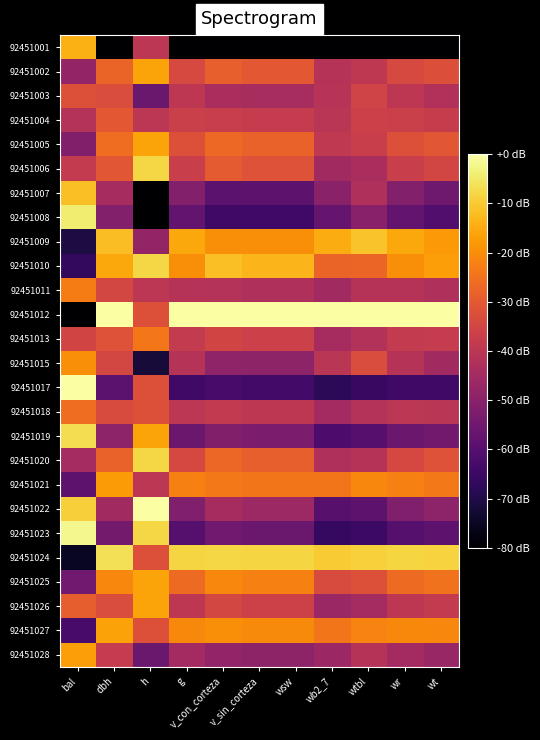

Reading right to left, transcribe all the data shown in this chart.

92451001: wt=-80.0	wr=-80.0	wtbl=-80.0	wb2_7=-80.0	wsw=-80.0	v_sin_corteza=-80.0	v_con_corteza=-80.0	g=-80.0	h=-40.0	dbh=-80.0	bal=-14.2
92451002: wt=-32.5	wr=-33.9	wtbl=-39.1	wb2_7=-41.0	wsw=-30.1	v_sin_corteza=-30.1	v_con_corteza=-28.7	g=-33.9	h=-16.0	dbh=-27.8	bal=-47.9
92451003: wt=-42.1	wr=-39.4	wtbl=-35.3	wb2_7=-40.8	wsw=-44.1	v_sin_corteza=-44.1	v_con_corteza=-43.6	g=-39.4	h=-56.0	dbh=-32.9	bal=-32.0
92451004: wt=-37.7	wr=-36.6	wtbl=-36.3	wb2_7=-40.2	wsw=-38.0	v_sin_corteza=-38.0	v_con_corteza=-37.2	g=-36.6	h=-40.0	dbh=-30.2	bal=-41.4
92451005: wt=-30.4	wr=-31.9	wtbl=-37.1	wb2_7=-38.9	wsw=-28.0	v_sin_corteza=-28.0	v_con_corteza=-26.6	g=-31.9	h=-16.0	dbh=-25.9	bal=-51.3
92451006: wt=-34.8	wr=-37.0	wtbl=-43.7	wb2_7=-45.2	wsw=-31.7	v_sin_corteza=-31.7	v_con_corteza=-30.0	g=-37.0	h=-8.0	dbh=-30.6	bal=-38.2
92451007: wt=-55.0	wr=-51.0	wtbl=-42.5	wb2_7=-49.8	wsw=-58.7	v_sin_corteza=-58.7	v_con_corteza=-58.8	g=-51.0	h=-80.0	dbh=-44.3	bal=-11.6
92451008: wt=-60.9	wr=-57.3	wtbl=-50.0	wb2_7=-56.6	wsw=-64.0	v_sin_corteza=-64.0	v_con_corteza=-64.1	g=-57.3	h=-80.0	dbh=-51.0	bal=-4.3
92451009: wt=-17.8	wr=-15.5	wtbl=-11.2	wb2_7=-14.8	wsw=-19.9	v_sin_corteza=-19.9	v_con_corteza=-19.7	g=-15.5	h=-48.0	dbh=-12.0	bal=-70.7
92451010: wt=-16.9	wr=-19.8	wtbl=-27.3	wb2_7=-27.6	wsw=-13.2	v_sin_corteza=-13.2	v_con_corteza=-11.9	g=-19.8	h=-8.0	dbh=-15.5	bal=-66.6
92451011: wt=-42.2	wr=-41.2	wtbl=-41.0	wb2_7=-45.0	wsw=-42.4	v_sin_corteza=-42.4	v_con_corteza=-41.6	g=-41.2	h=-40.0	dbh=-34.5	bal=-22.9
92451012: wt=0.0	wr=0.0	wtbl=0.0	wb2_7=0.0	wsw=0.0	v_sin_corteza=0.0	v_con_corteza=0.0	g=0.0	h=-32.0	dbh=0.0	bal=-80.0
92451013: wt=-37.8	wr=-38.4	wtbl=-41.7	wb2_7=-44.4	wsw=-36.4	v_sin_corteza=-36.4	v_con_corteza=-35.1	g=-38.4	h=-24.0	dbh=-31.8	bal=-35.1
92451015: wt=-45.2	wr=-41.2	wtbl=-32.9	wb2_7=-40.0	wsw=-48.8	v_sin_corteza=-48.8	v_con_corteza=-48.7	g=-41.2	h=-72.0	dbh=-34.5	bal=-19.9
92451017: wt=-64.1	wr=-64.1	wtbl=-65.5	wb2_7=-67.7	wsw=-63.6	v_sin_corteza=-63.6	v_con_corteza=-62.7	g=-64.1	h=-32.0	dbh=-58.8	bal=0.0
92451018: wt=-40.2	wr=-39.9	wtbl=-41.5	wb2_7=-44.8	wsw=-39.6	v_sin_corteza=-39.6	v_con_corteza=-38.5	g=-39.9	h=-32.0	dbh=-33.3	bal=-25.9
92451019: wt=-54.6	wr=-55.6	wtbl=-59.7	wb2_7=-61.6	wsw=-52.7	v_sin_corteza=-52.7	v_con_corteza=-51.3	g=-55.6	h=-16.0	dbh=-49.2	bal=-6.6
92451020: wt=-31.8	wr=-34.1	wtbl=-41.0	wb2_7=-42.3	wsw=-28.6	v_sin_corteza=-28.6	v_con_corteza=-26.9	g=-34.1	h=-8.0	dbh=-28.0	bal=-44.6
92451021: wt=-23.5	wr=-22.2	wtbl=-21.0	wb2_7=-24.4	wsw=-24.1	v_sin_corteza=-24.1	v_con_corteza=-23.5	g=-22.2	h=-40.0	dbh=-17.6	bal=-58.7
92451022: wt=-49.3	wr=-51.8	wtbl=-58.5	wb2_7=-59.6	wsw=-46.1	v_sin_corteza=-46.1	v_con_corteza=-44.2	g=-51.8	h=0.0	dbh=-45.1	bal=-9.1
92451023: wt=-58.4	wr=-60.0	wtbl=-64.9	wb2_7=-66.0	wsw=-56.2	v_sin_corteza=-56.2	v_con_corteza=-54.7	g=-60.0	h=-8.0	dbh=-54.1	bal=-2.1
92451024: wt=-8.5	wr=-8.3	wtbl=-8.8	wb2_7=-10.0	wsw=-8.2	v_sin_corteza=-8.2	v_con_corteza=-7.9	g=-8.3	h=-32.0	dbh=-6.3	bal=-75.1
92451025: wt=-24.9	wr=-26.5	wtbl=-31.9	wb2_7=-33.4	wsw=-22.4	v_sin_corteza=-22.4	v_con_corteza=-21.1	g=-26.5	h=-16.0	dbh=-21.2	bal=-54.9
92451026: wt=-38.3	wr=-39.7	wtbl=-44.6	wb2_7=-46.7	wsw=-36.1	v_sin_corteza=-36.1	v_con_corteza=-34.6	g=-39.7	h=-16.0	dbh=-33.1	bal=-28.9
92451027: wt=-21.0	wr=-20.7	wtbl=-21.8	wb2_7=-24.3	wsw=-20.6	v_sin_corteza=-20.6	v_con_corteza=-19.9	g=-20.7	h=-32.0	dbh=-16.3	bal=-62.6
92451028: wt=-47.2	wr=-44.7	wtbl=-41.2	wb2_7=-46.5	wsw=-48.9	v_sin_corteza=-48.9	v_con_corteza=-48.4	g=-44.7	h=-56.0	dbh=-38.0	bal=-17.0